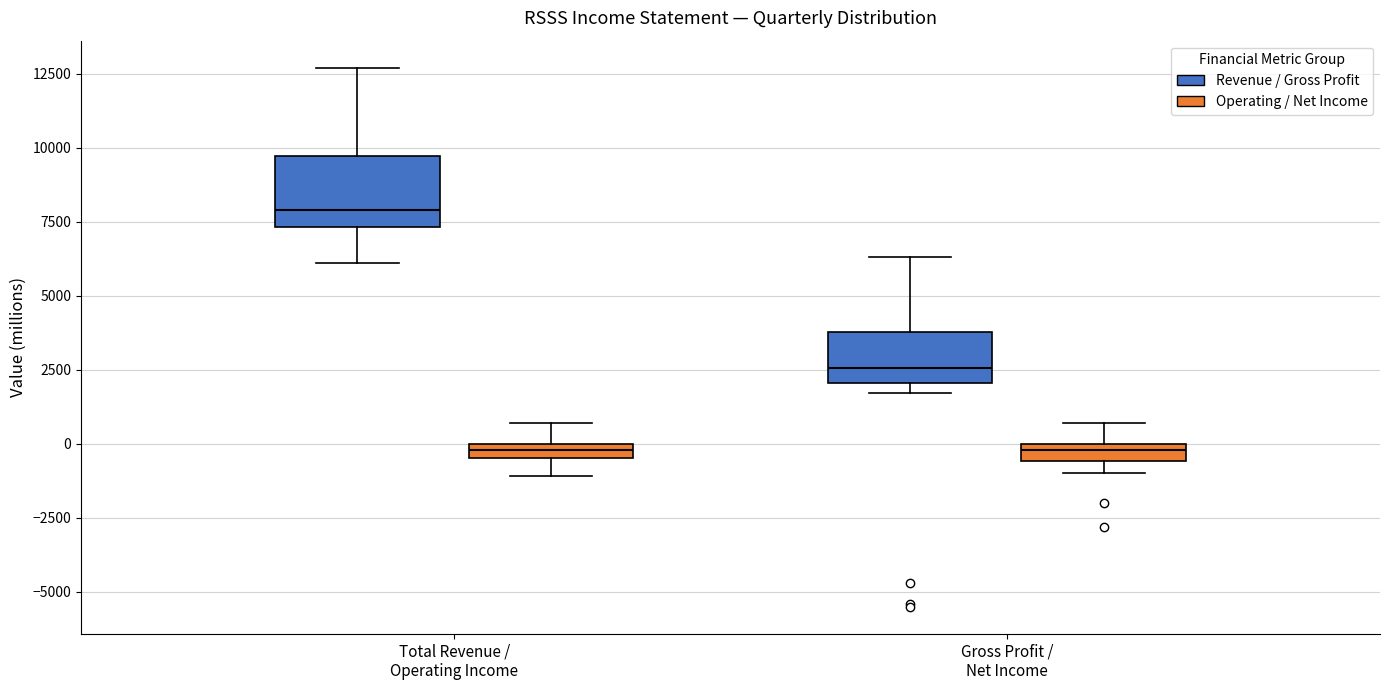

Which box has the highest median line?

Total Revenue / Operating Income (Revenue / Gross Profit)